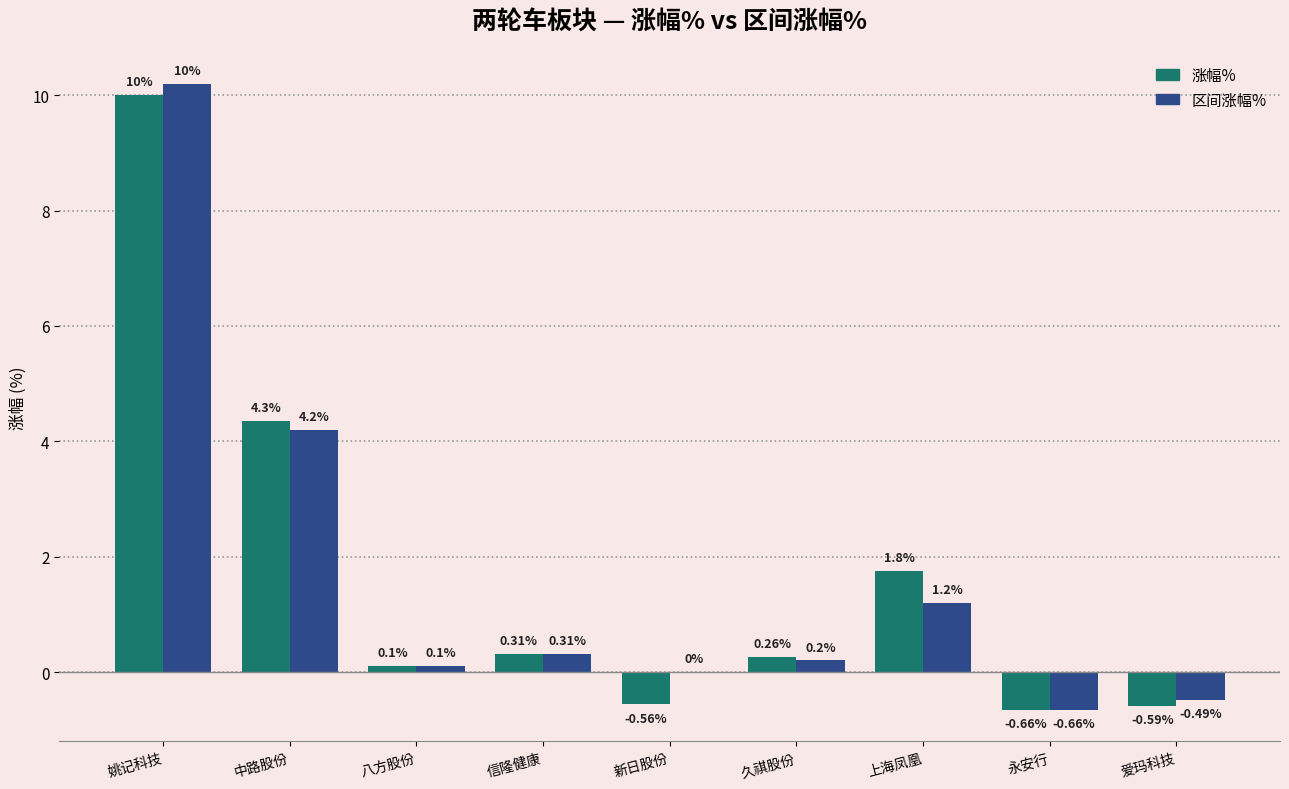

Which series has the largest total across all categories?

区间涨幅%